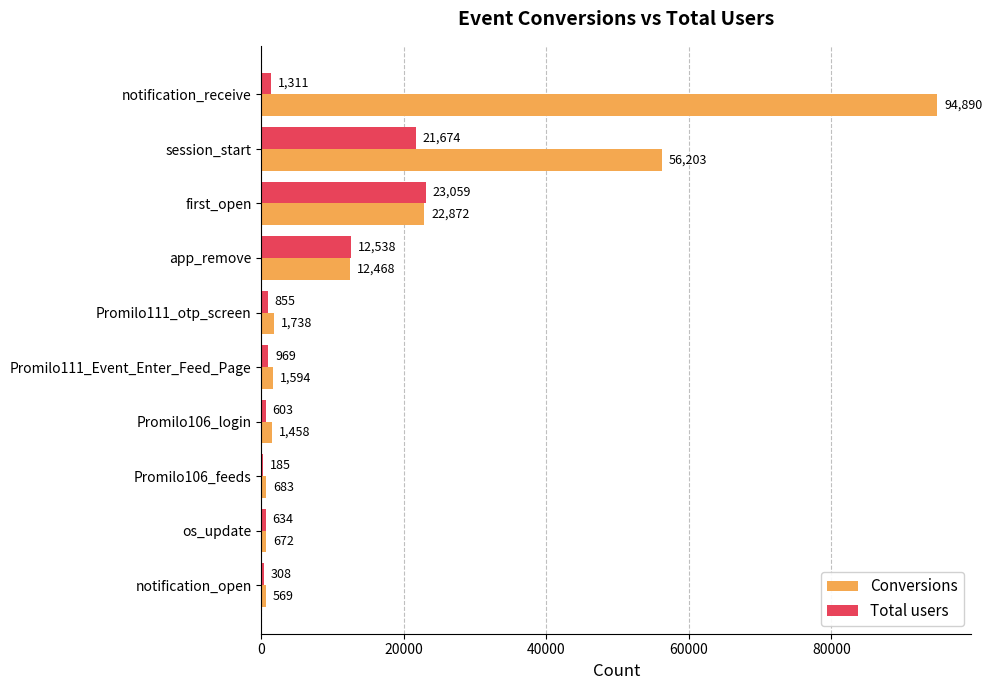

Which series has the largest range (max minus min)?

Conversions